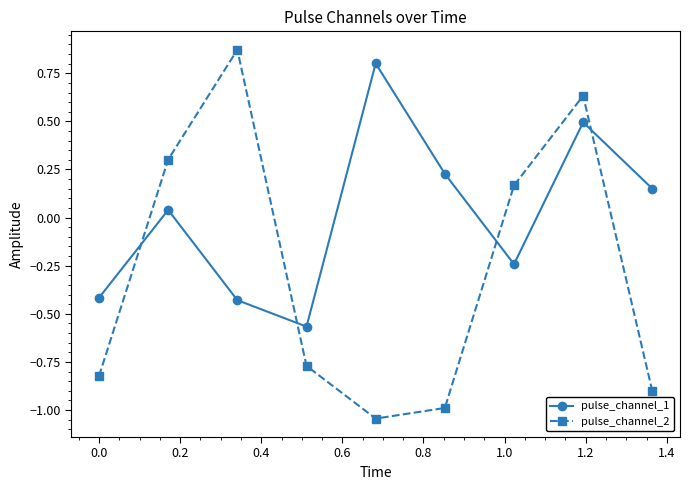

What is the maximum value for pulse_channel_1?

0.8